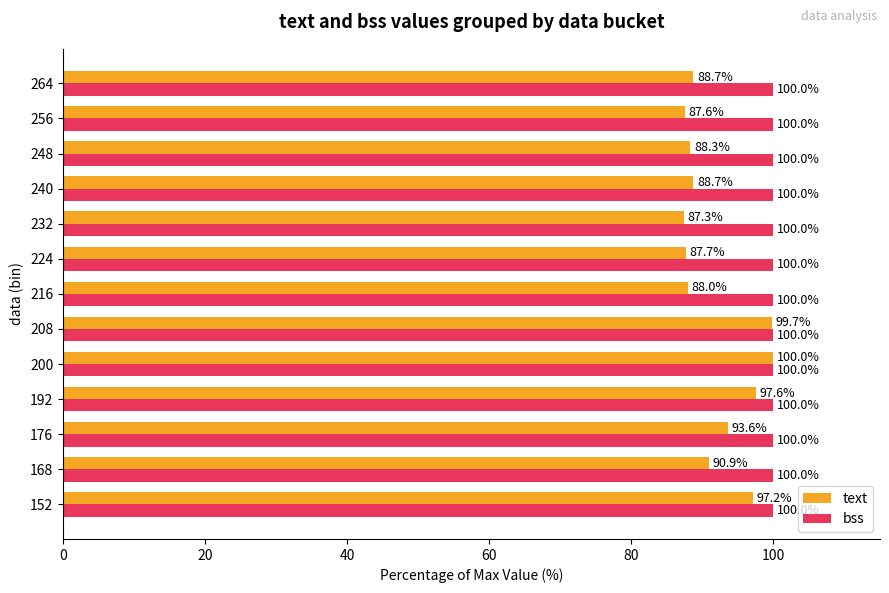

Rank the series by their average value, from highest to lowest.

bss, text